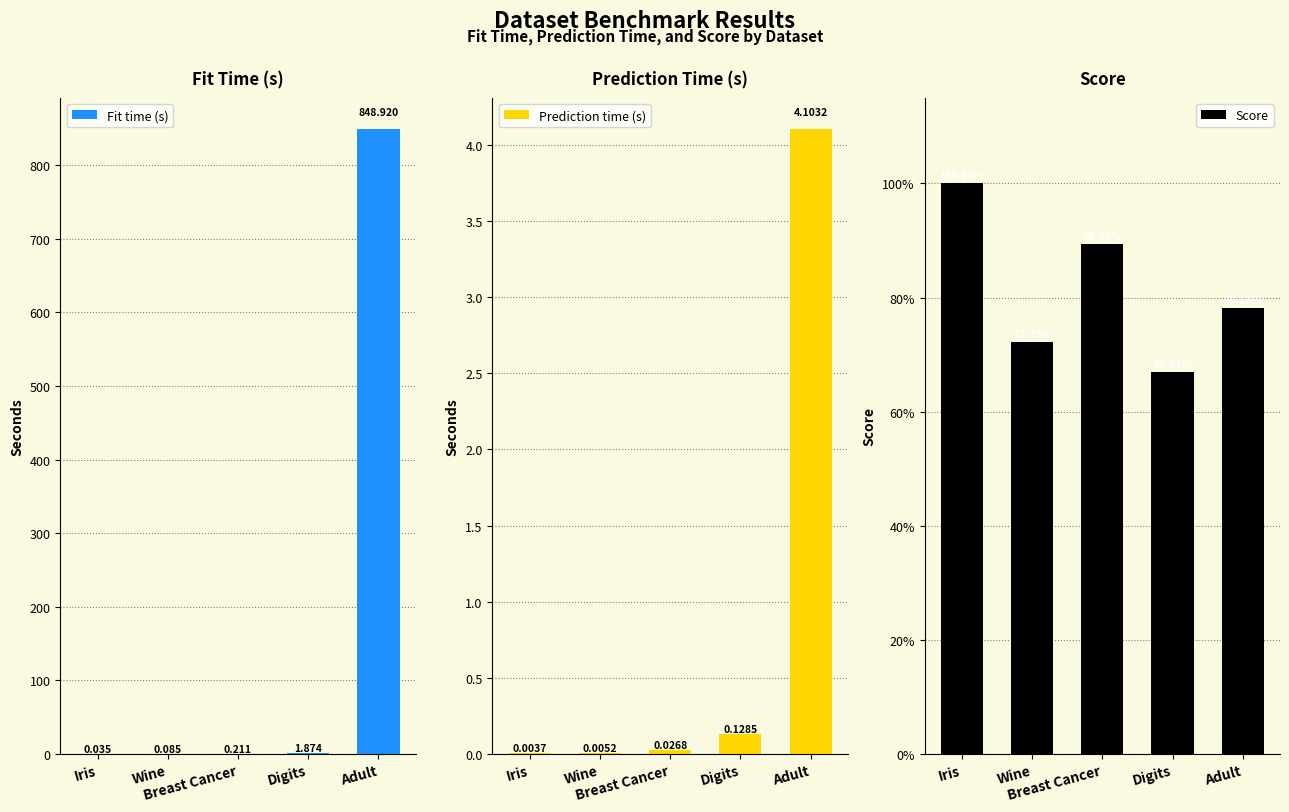

How many groups of bars are there?

5